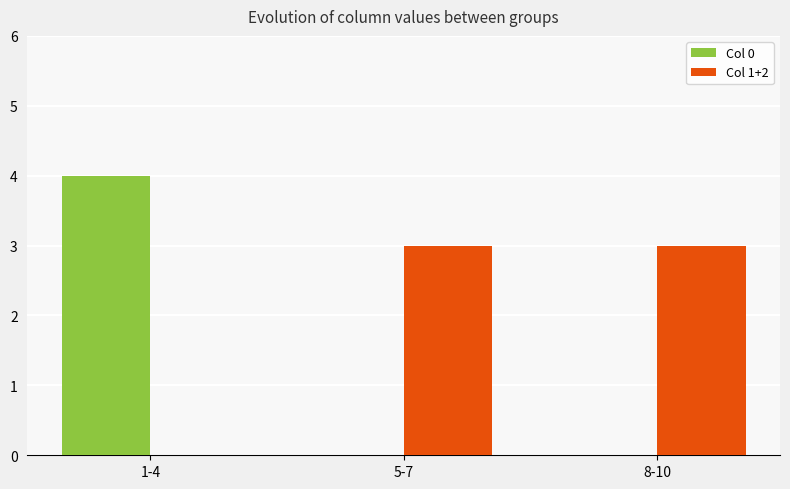

The value of Col 1+2 at 8-10 is 5. True or false?

False